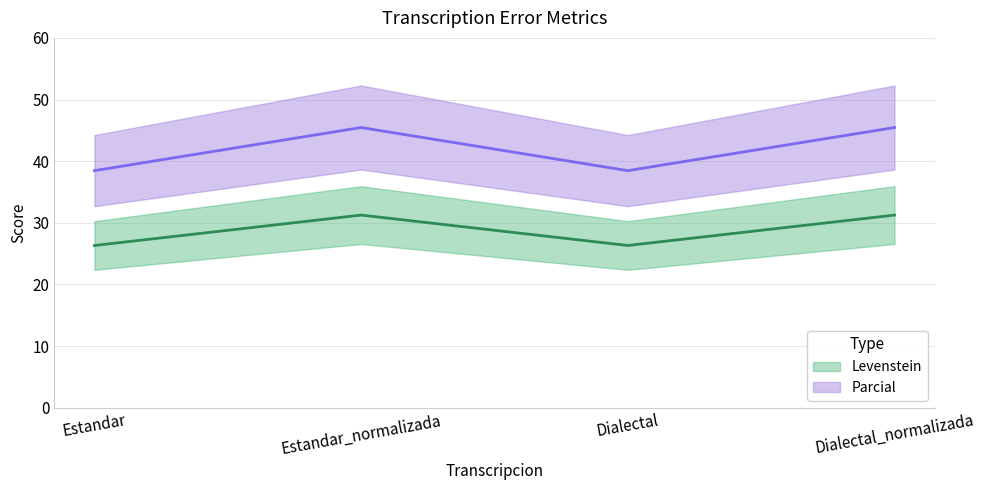

True or false: Parcial has more than 1 points higher than both neighbors.

False